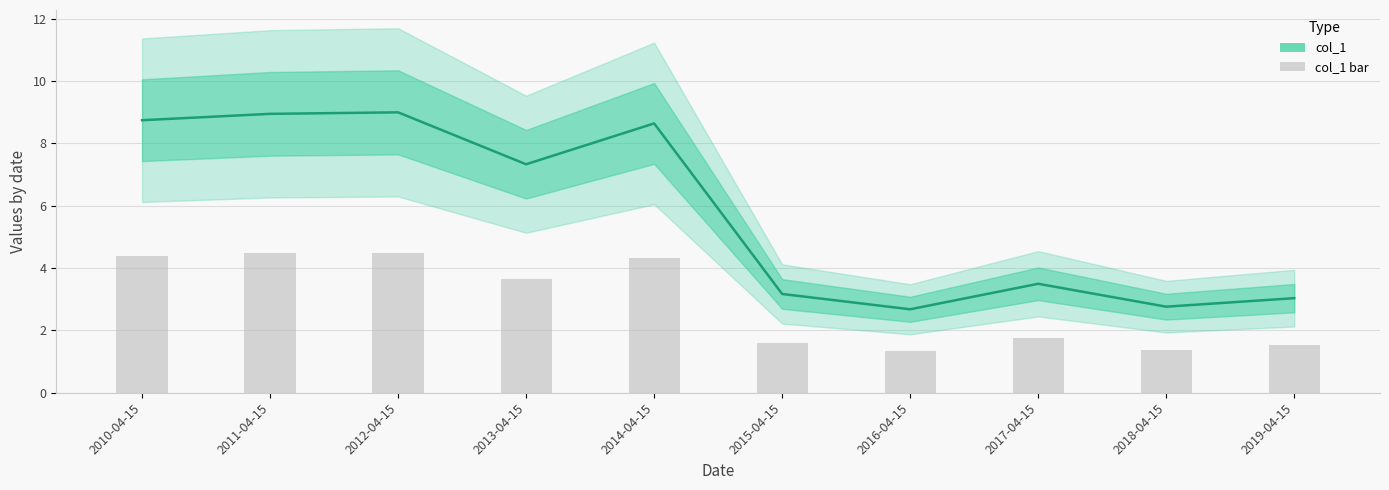

Which series has the largest total across all categories?

col_1